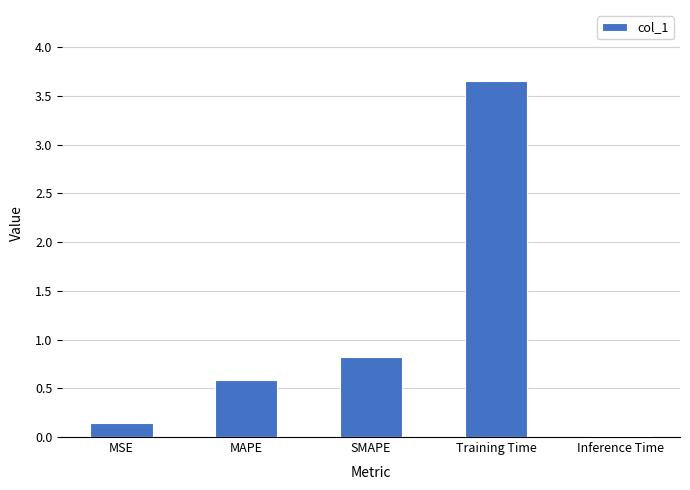

Which category has the highest value across all series?

Training Time